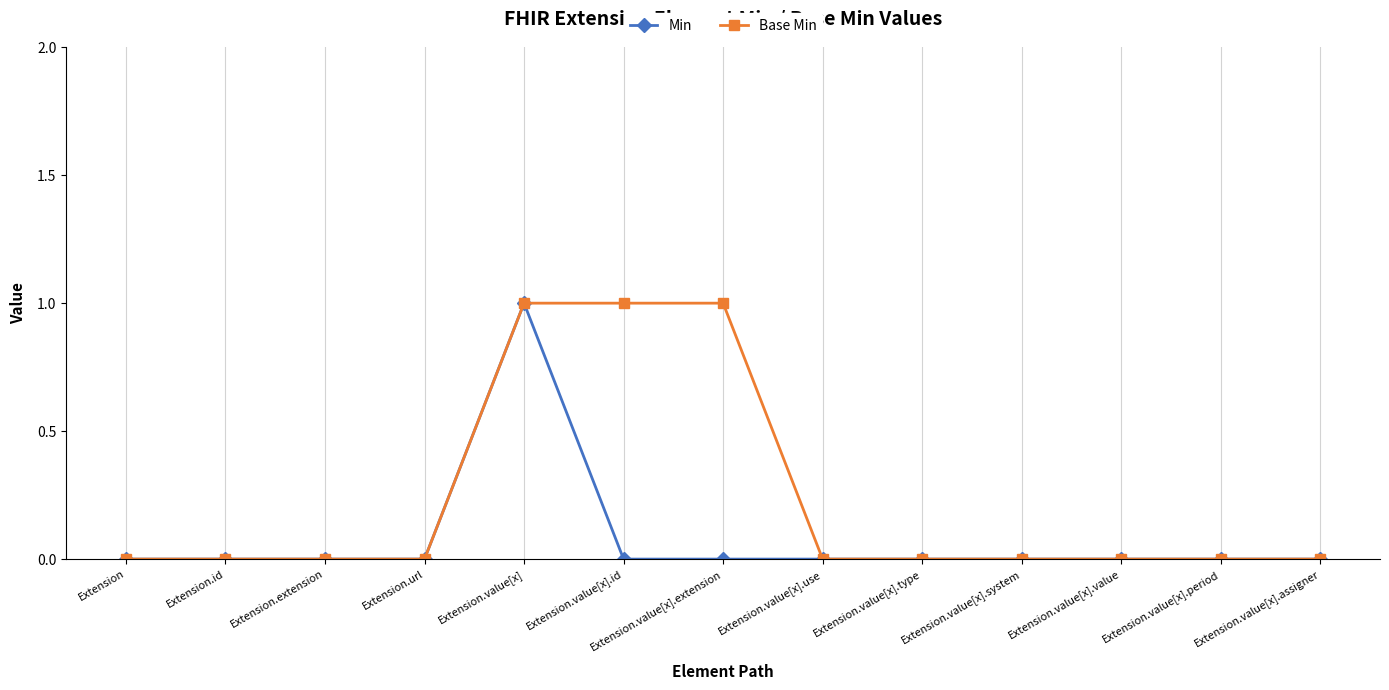

What is the label of the 7th point from the right?

Extension.value[x].extension